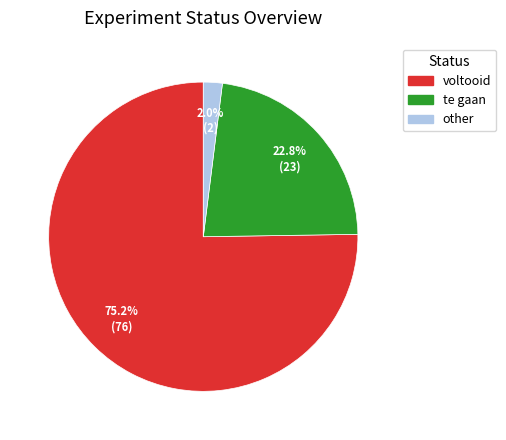

Rank the categories by value from highest to lowest.

voltooid, te gaan, other